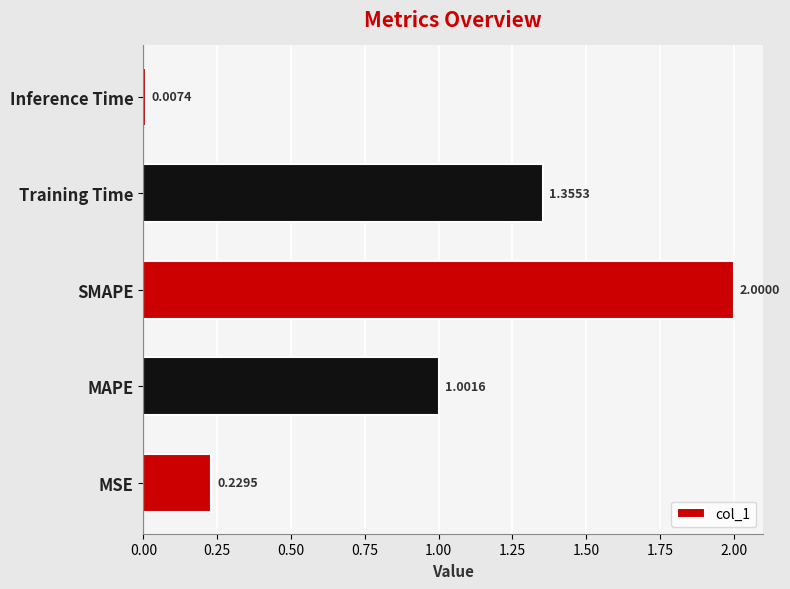

What is the sum of all values?

4.6